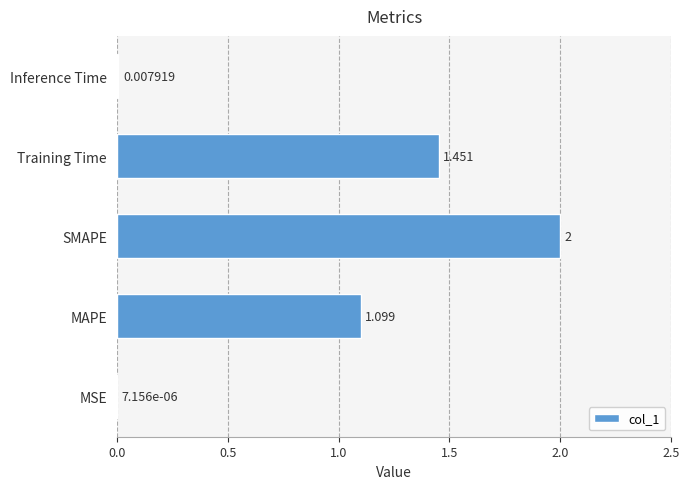

At which category does the chart reach its peak across all series?

SMAPE